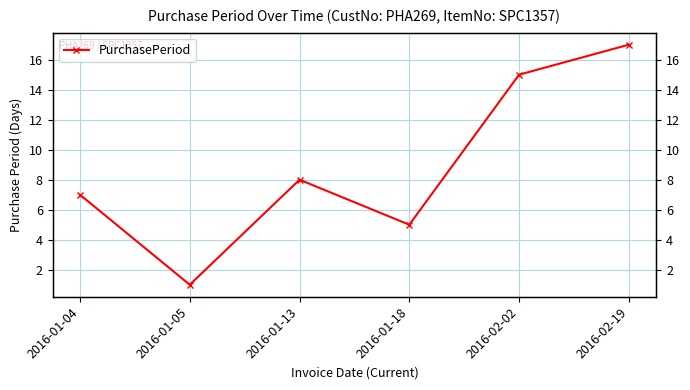

Reading right to left, extract all data points from this chart.

2016-02-19=17	2016-02-02=15	2016-01-18=5	2016-01-13=8	2016-01-05=1	2016-01-04=7